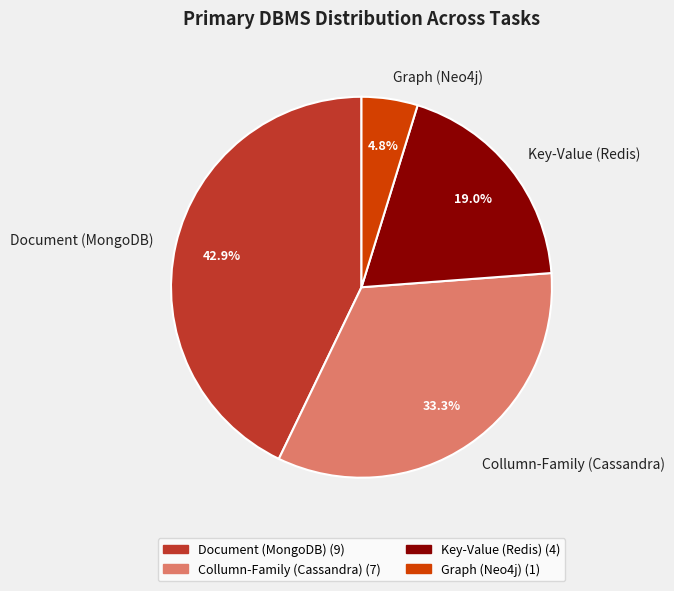

Which has a higher value, Collumn-Family (Cassandra) or Document (MongoDB)?

Document (MongoDB)